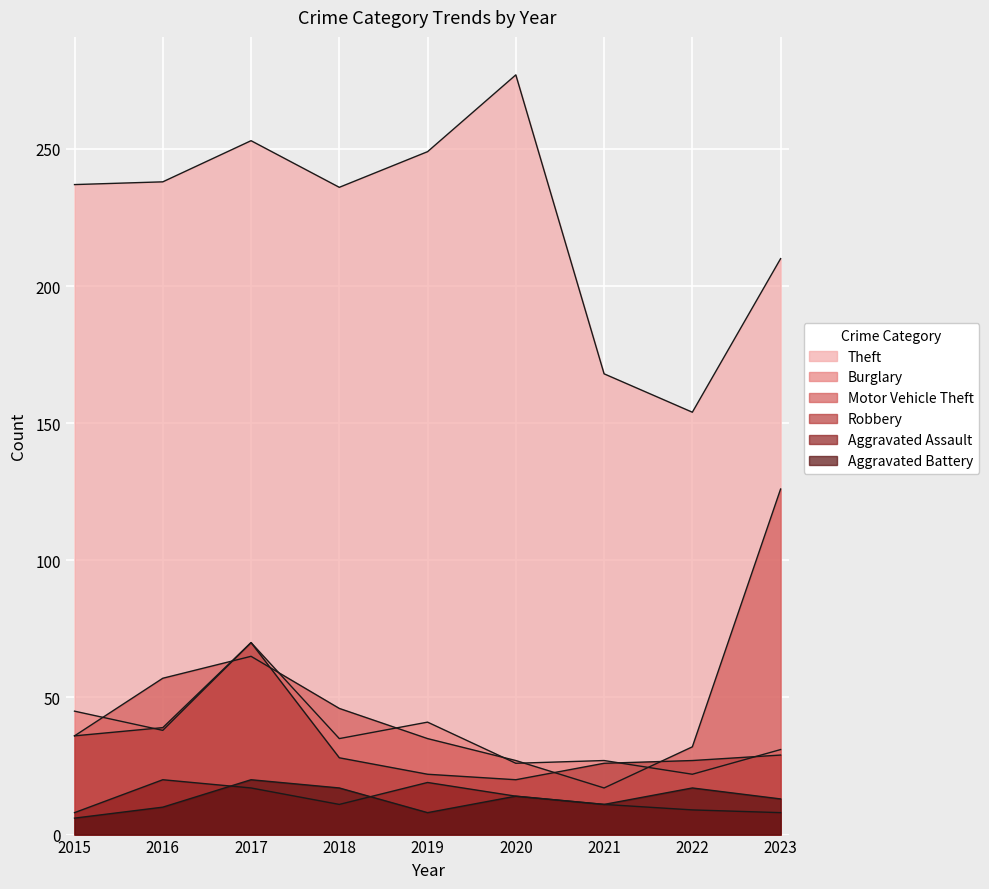

Which series has the largest range (max minus min)?

Theft